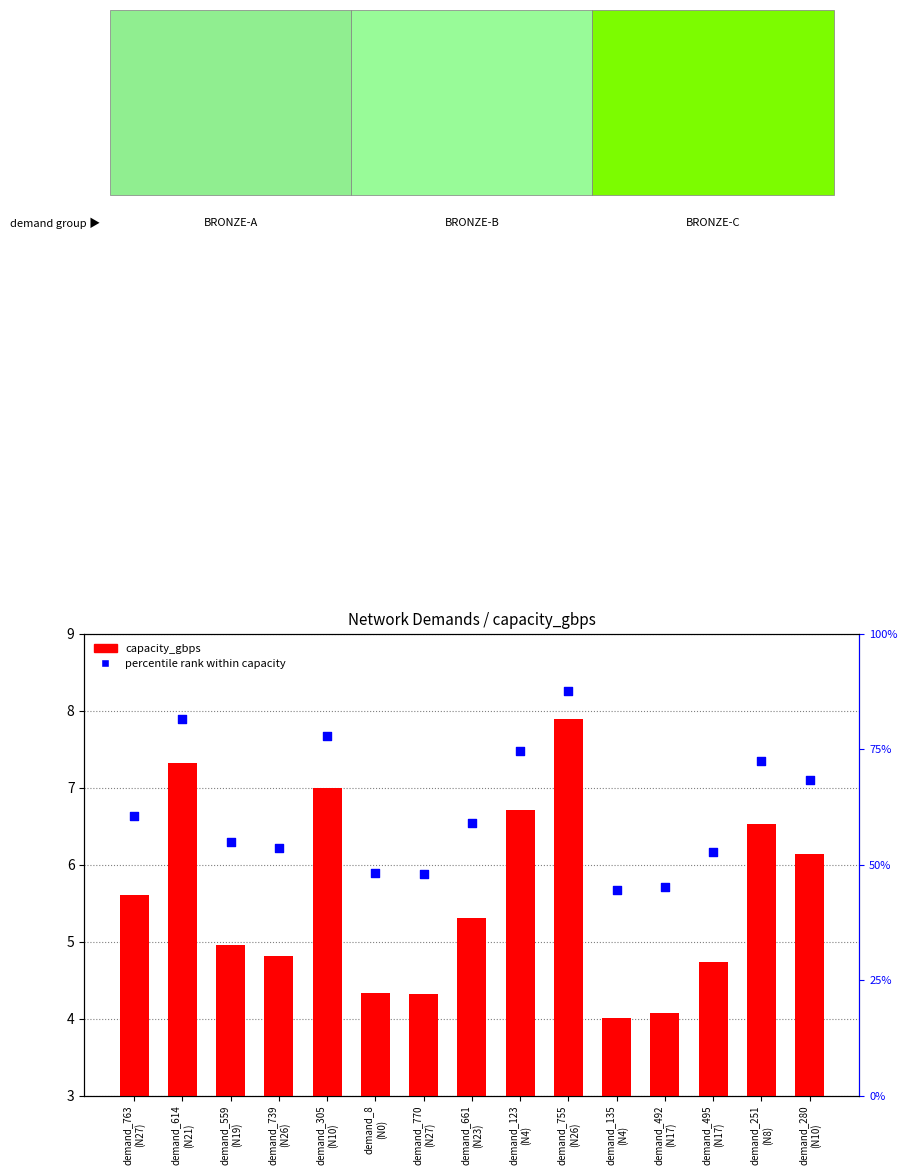

What is the total value across all series at demand_251
(N8)?

79.0